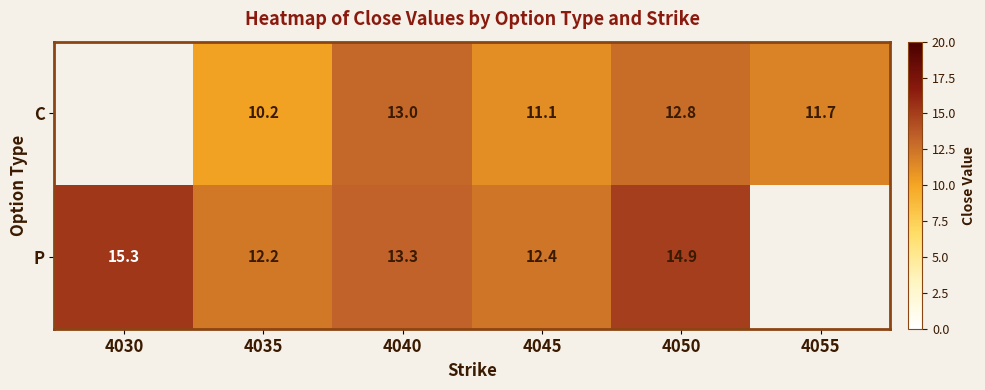

What is the total value across all series at 4050?

27.7